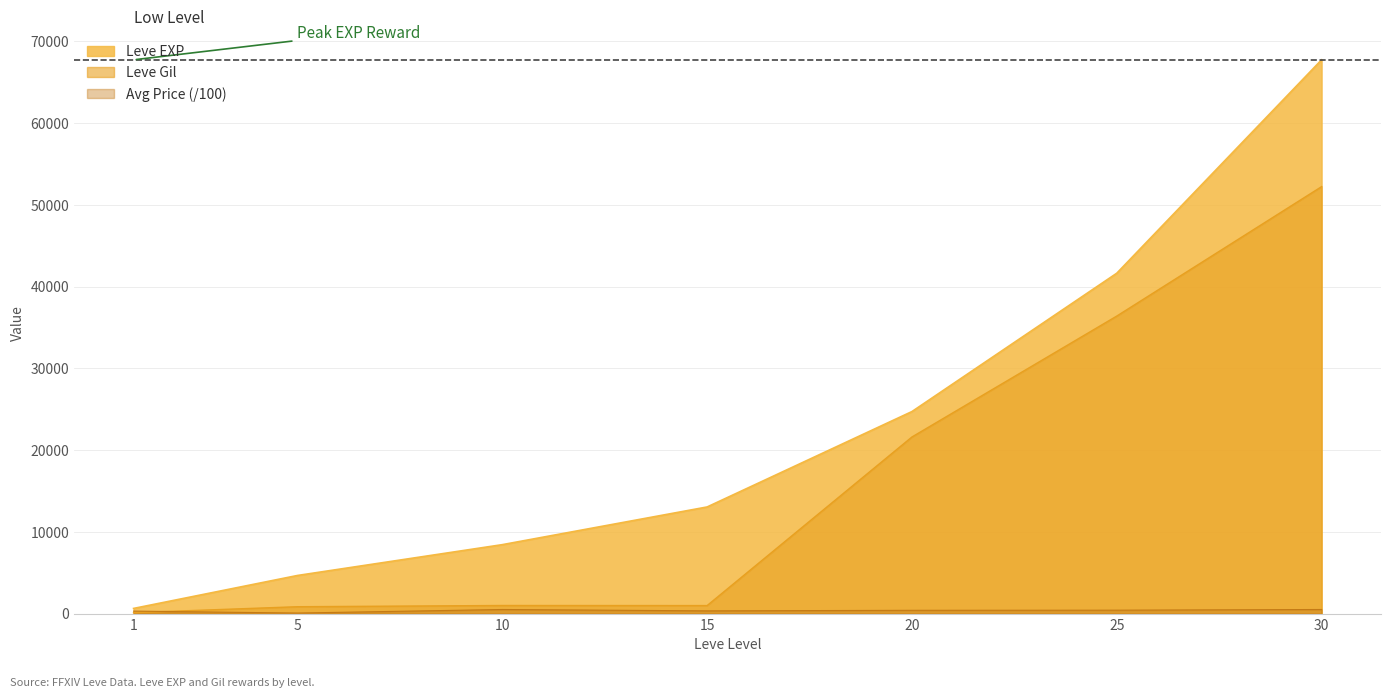

How many interior local valleys does the Leve Gil series have?

1